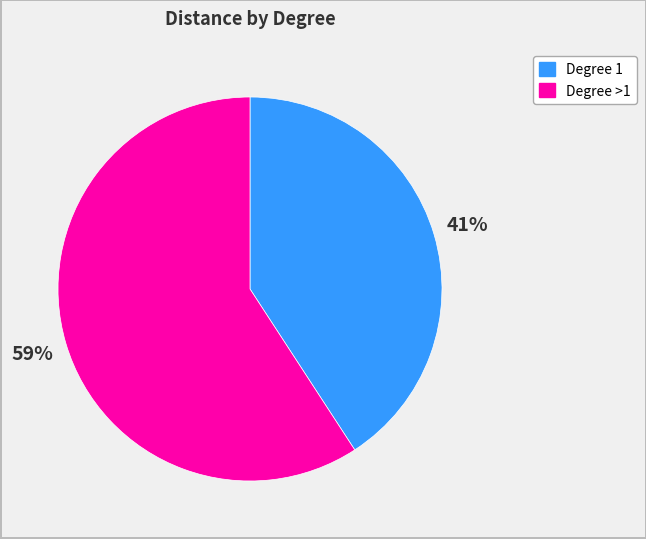

To the nearest percent, what is the difference between the largest and smallest slice percentages?

18%